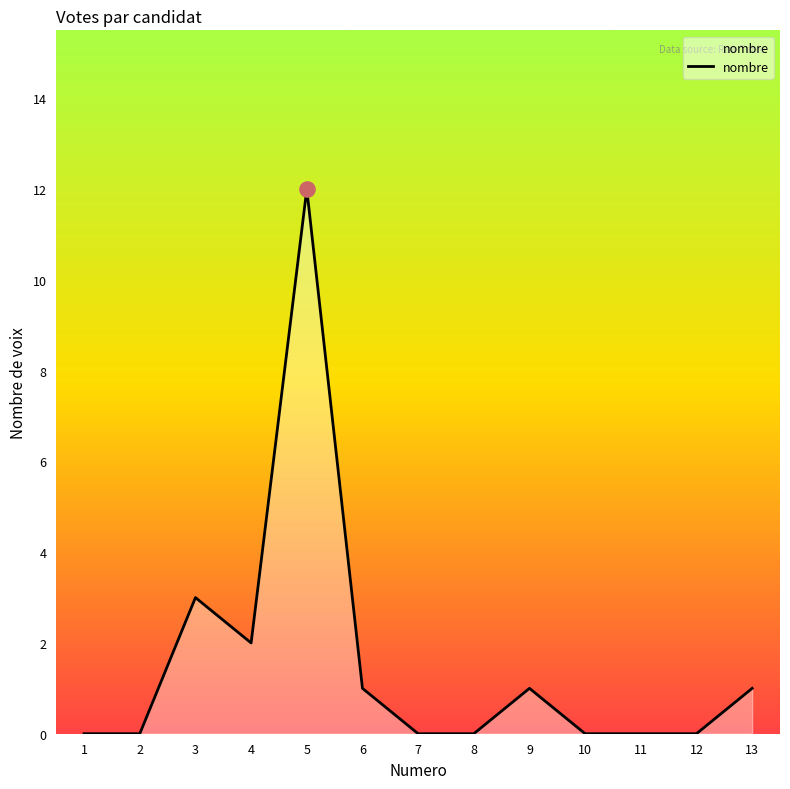

What is the change in value from 5 to 6?

-11